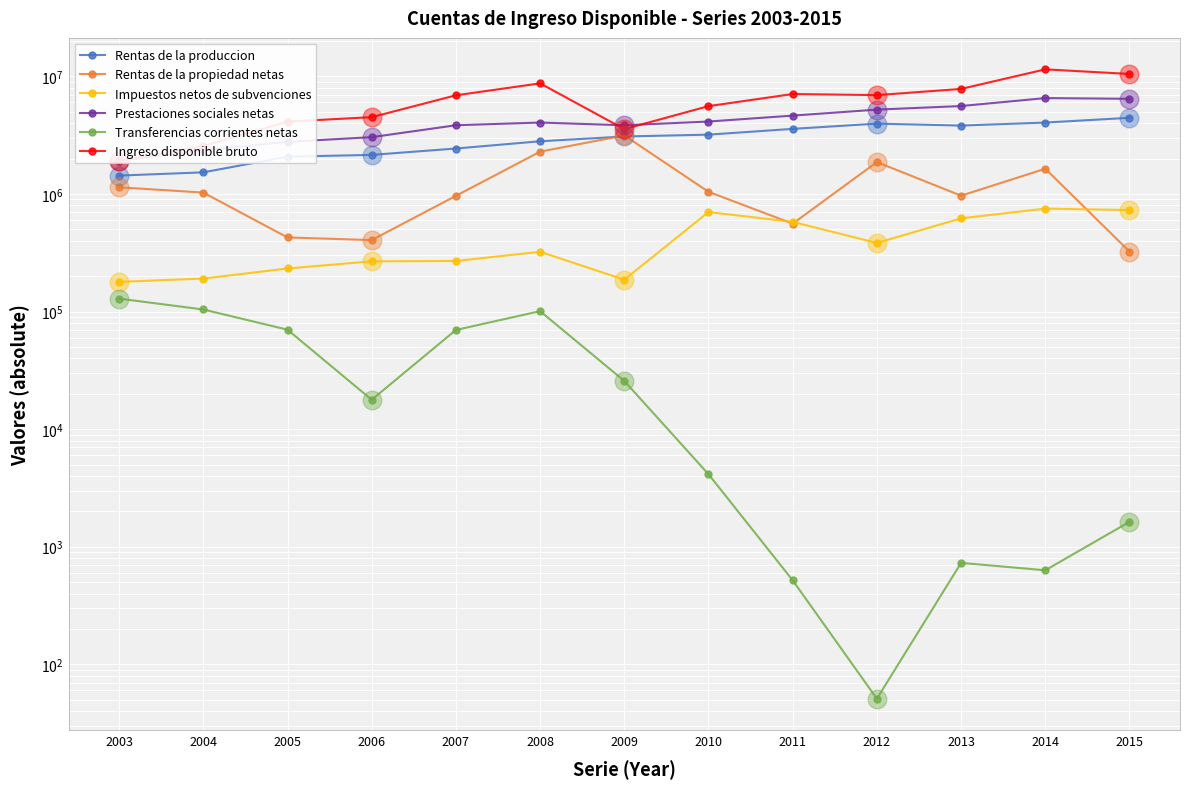

Is the value of Rentas de la propiedad netas at 2011 greater than the value of Ingreso disponible bruto at 2012?

No